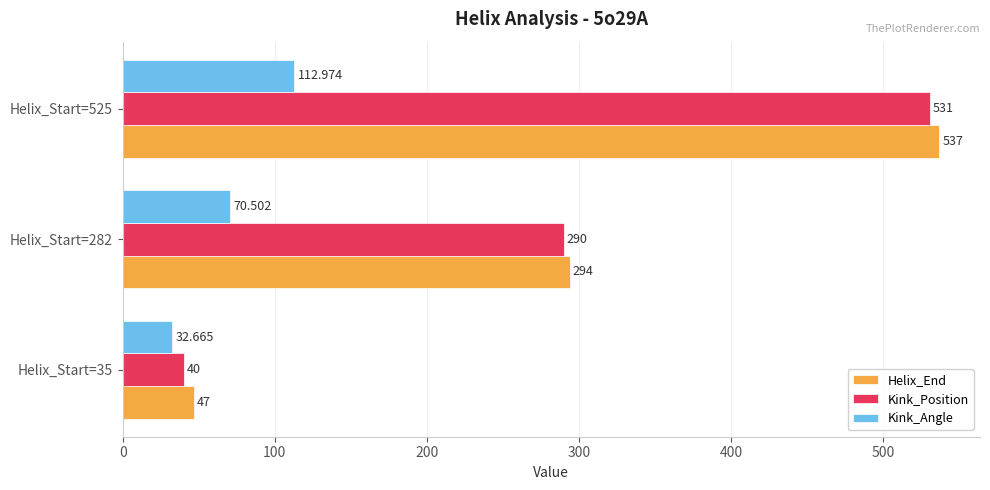

What is the highest value of the Kink_Position series?

531.0